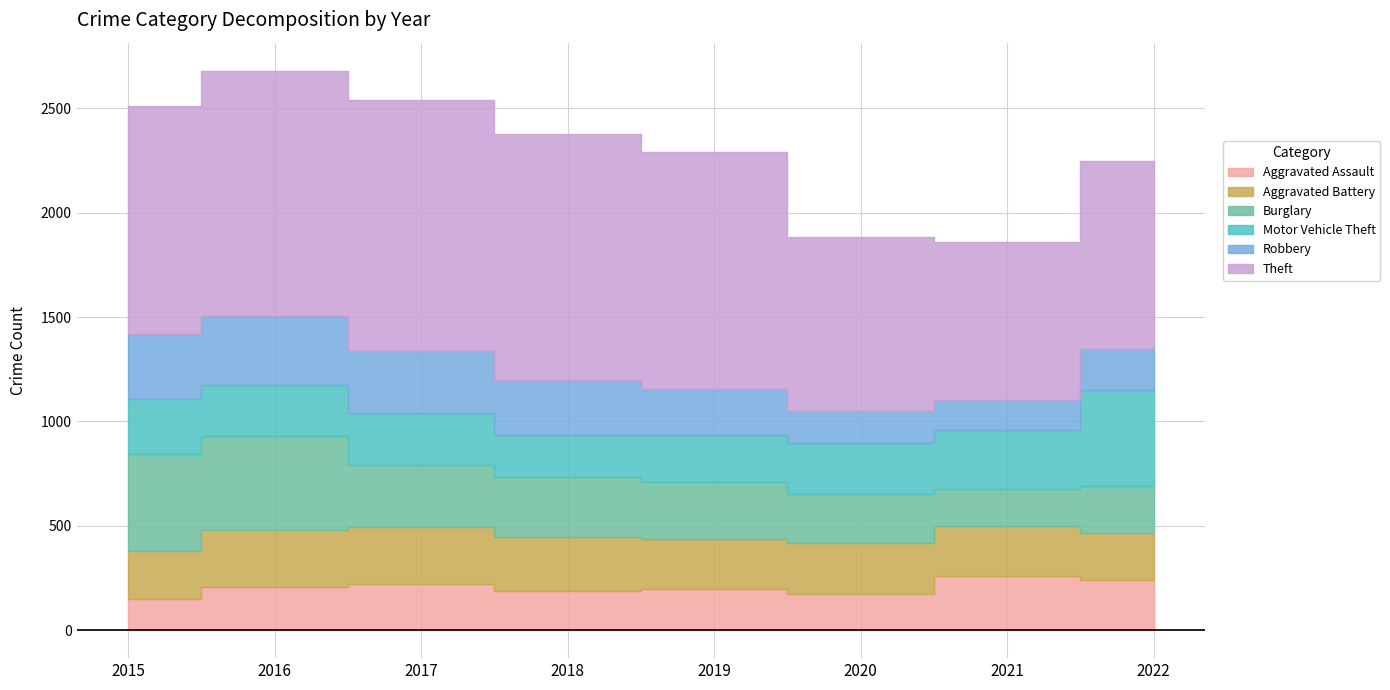

How many lines are shown in the chart?

6